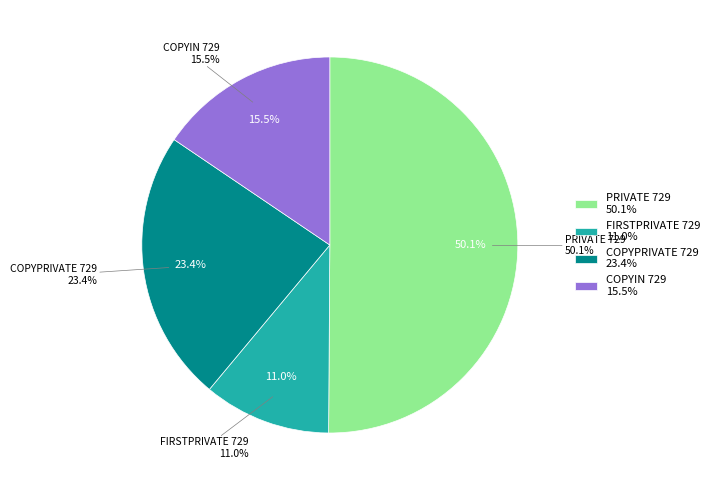

What is the largest slice in the pie chart?

PRIVATE 729